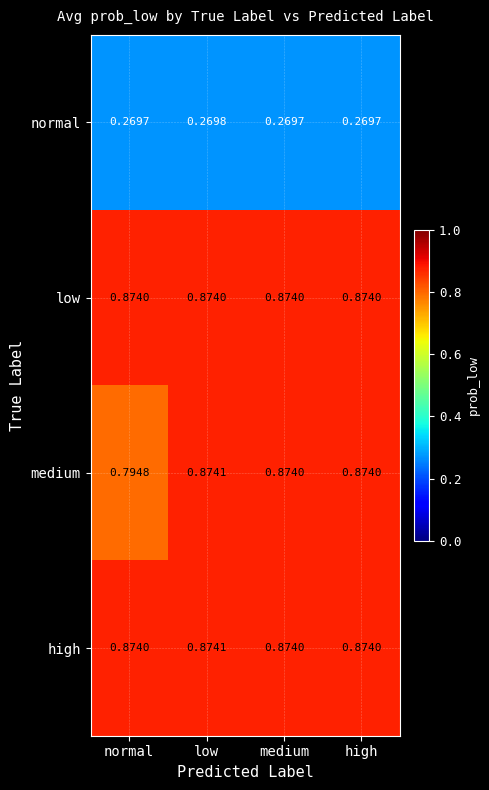

At which label does medium reach its peak?

low